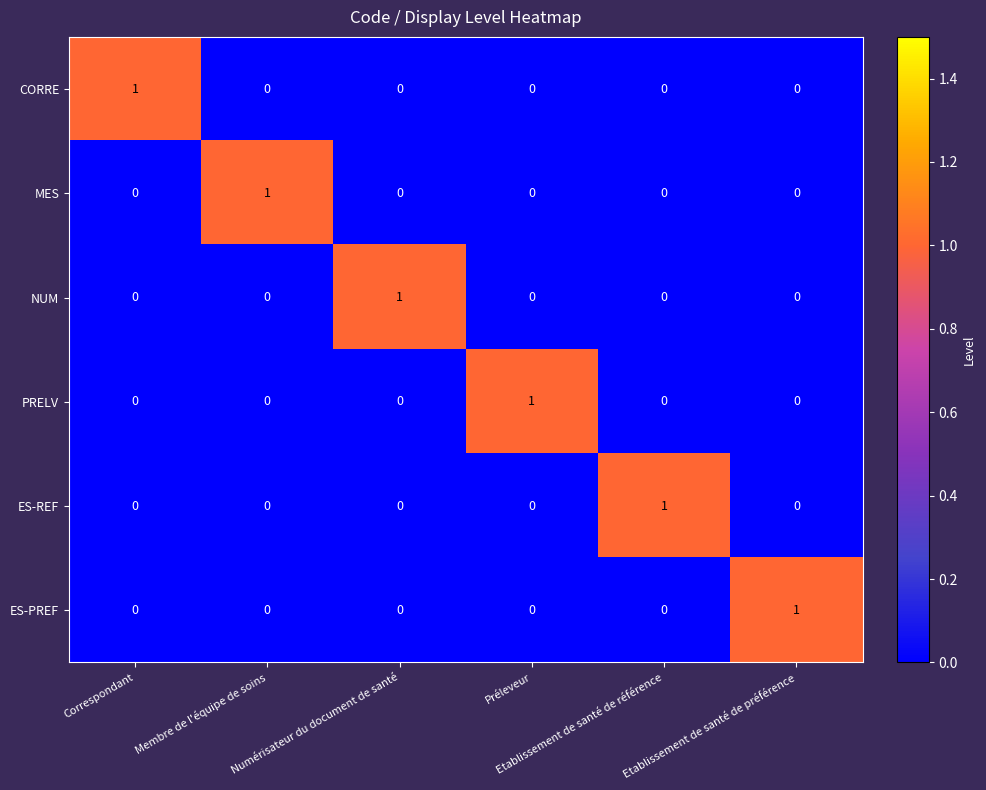

At how many categories does at least one series exceed 0?

6